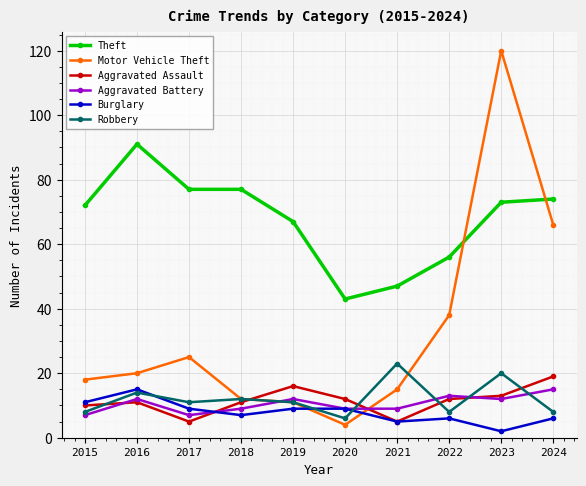

Between 2016 and 2020, which series saw the biggest shift?

Theft